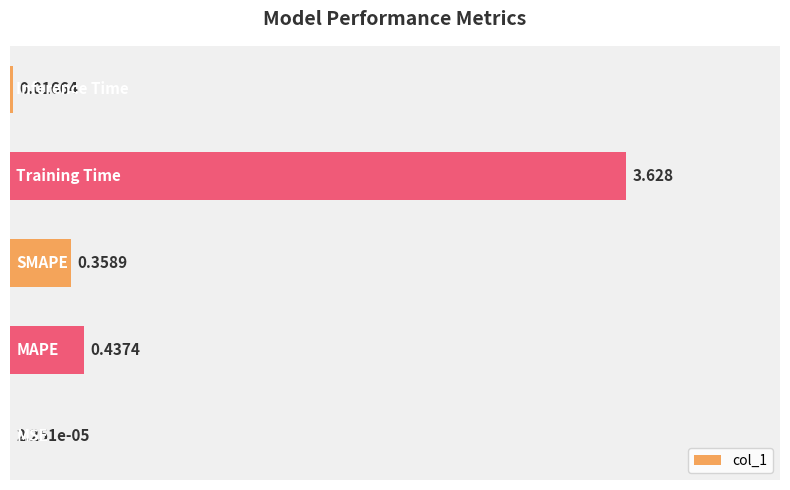

List the labels in order of value, largest first.

3, 1, 2, 4, 0